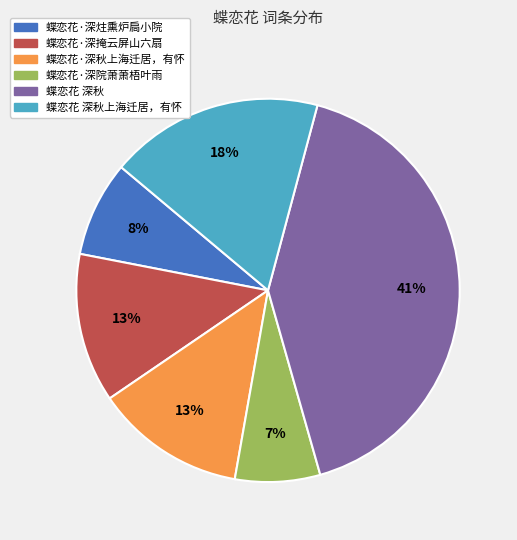

Is there a majority slice in this chart?

No